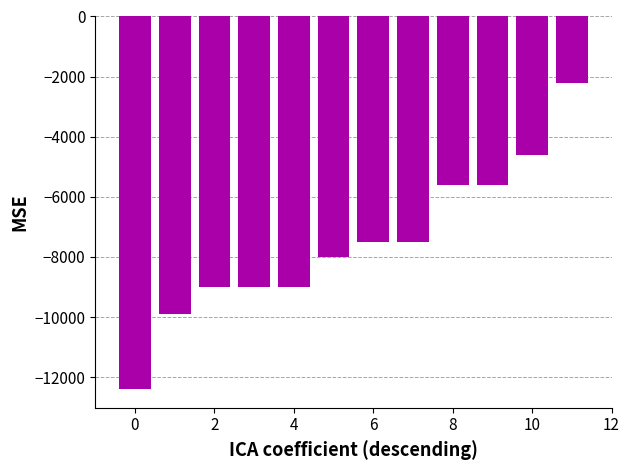

What is the average value?

-7525.0